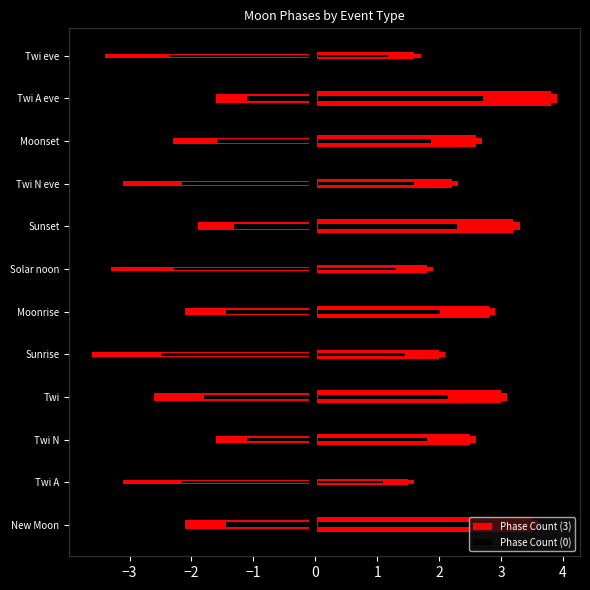

What are all the series names shown in the legend?

Phase Count (3), Phase Count (0)